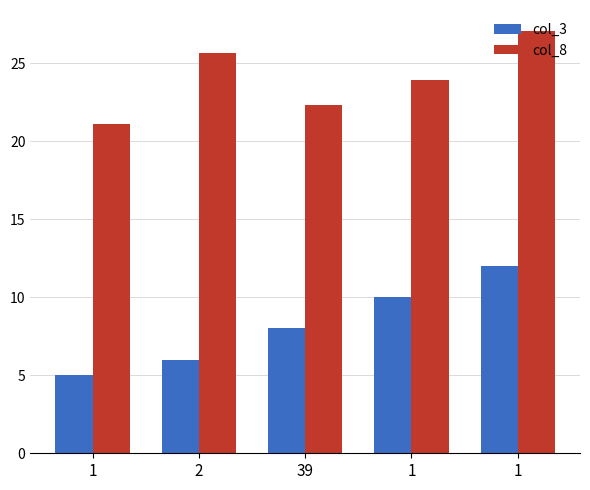

The col_8 series shows 27.1 at 1. True or false?

True